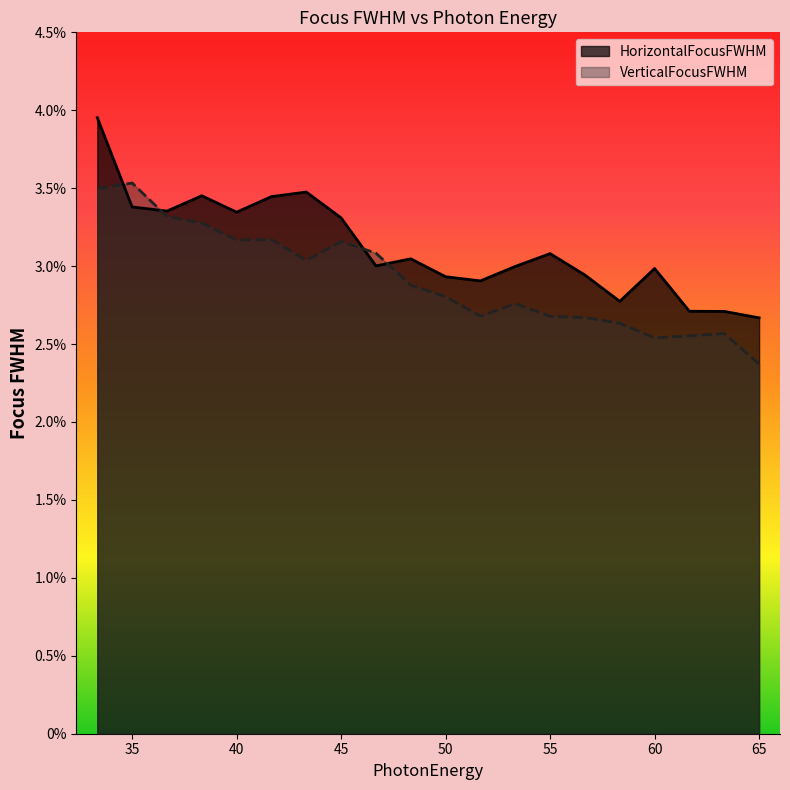

List the labels in order of VerticalFocusFWHM value, smallest first.

65.0, 60.0, 61.66666666666666, 63.333333333333336, 58.333333333333336, 56.66666666666666, 55.0, 51.66666666666666, 53.333333333333336, 50.0, 48.333333333333336, 43.333333333333336, 46.66666666666666, 45.0, 40.0, 41.66666666666666, 38.333333333333336, 36.66666666666666, 33.333333333333336, 35.0